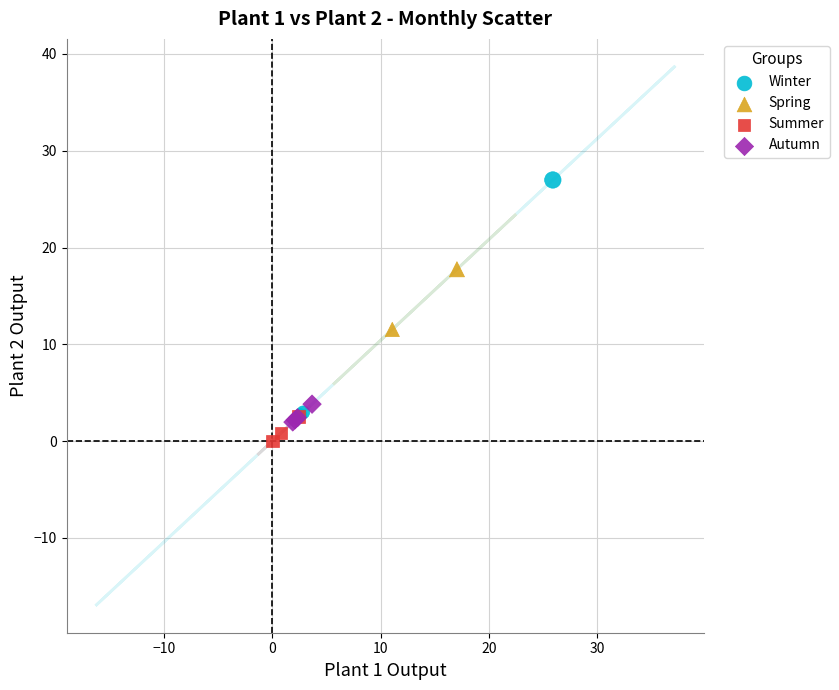

Which series contains the lowest Y value?

Summer